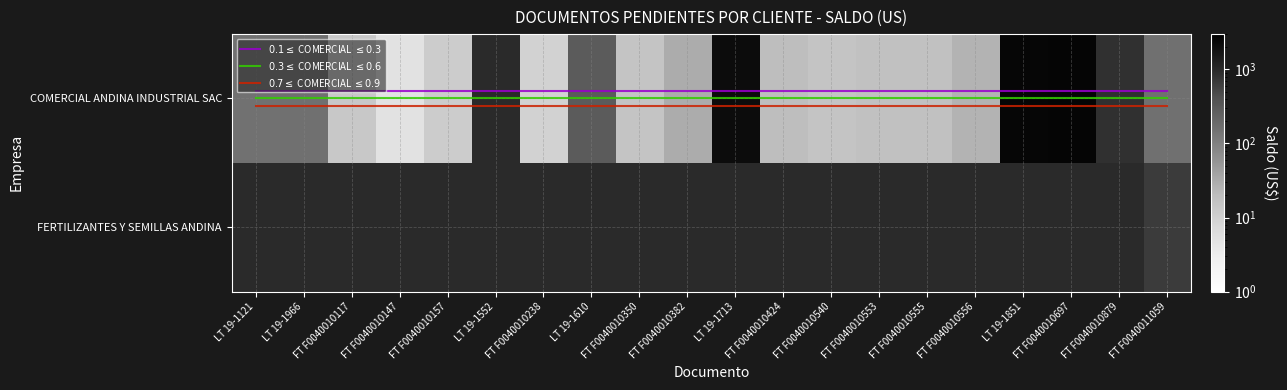

Which series has the largest total across all categories?

COMERCIAL ANDINA INDUSTRIAL SAC